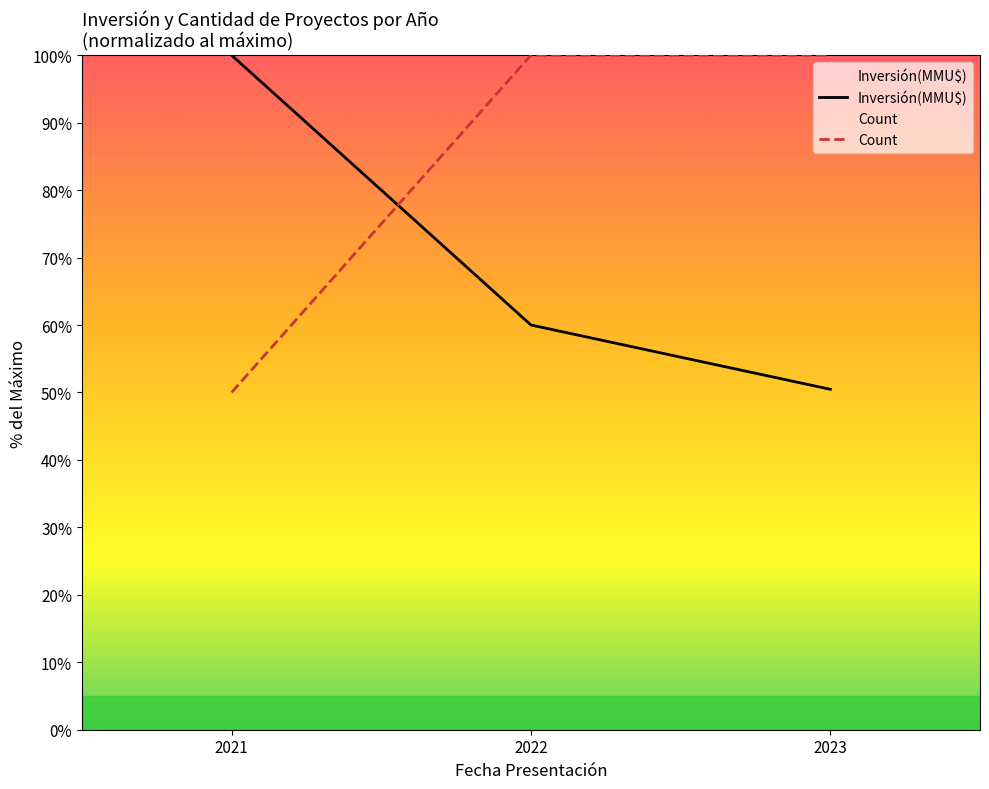

The value of Count at 2021 is 50.0. True or false?

True